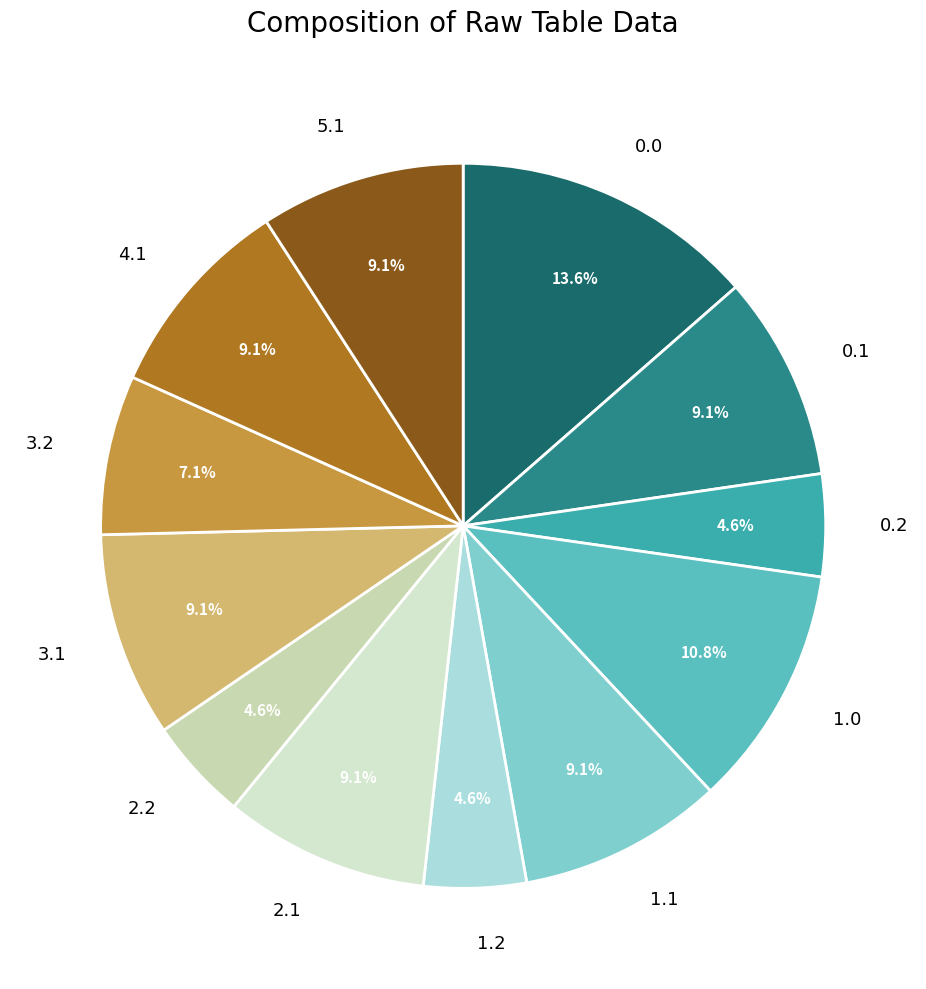

Does any single category account for the majority?

No